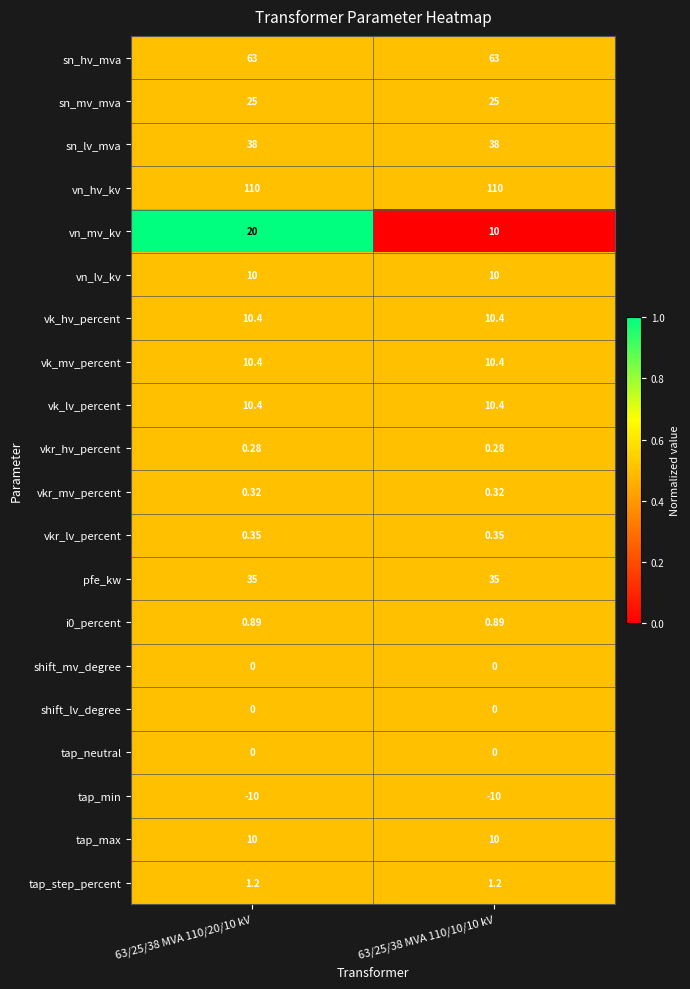

How many distinct data groups are displayed?

20